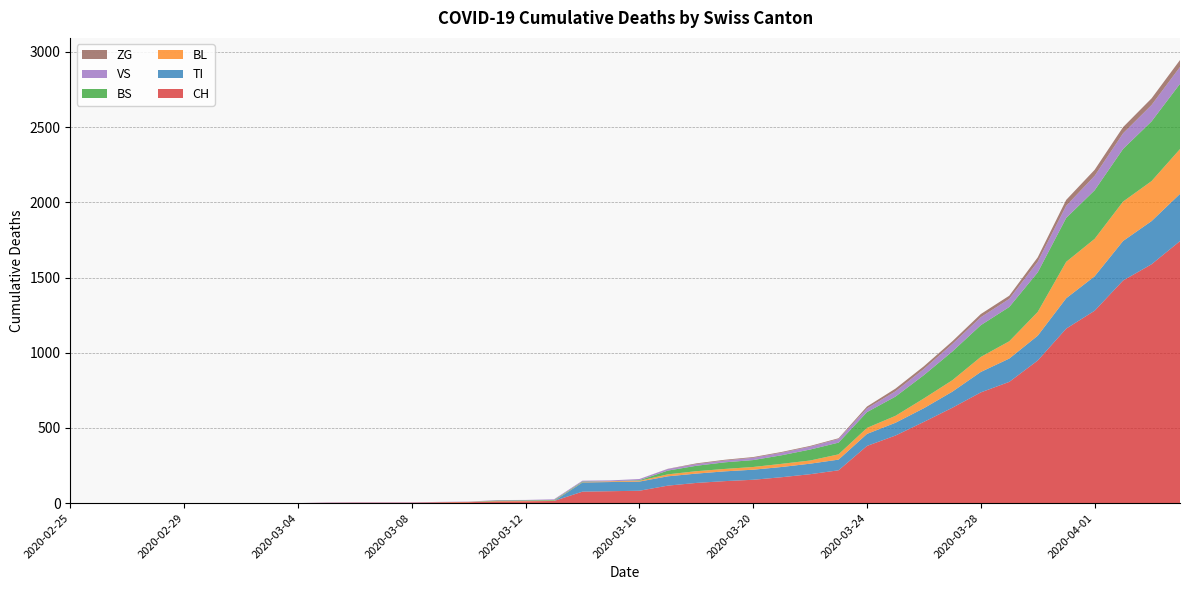

Reading left to right, what are all the values shown in this chart?

CH: 0	0	0	0	0	0	0	0	0	2	3	3	3	5	6	11	12	14	76	79	82	116	134	146	155	172	192	218	380	449	540	634	736	806	948	1160	1279	1480	1588	1742
TI: 0	0	0	0	0	0	0	0	0	0	0	0	0	0	0	0	0	0	61	61	61	62	62	65	67	68	70	71	80	85	91	107	136	155	165	202	229	263	287	314
BL: 0	0	0	0	0	0	0	0	0	0	0	0	0	1	2	2	2	2	2	5	5	13	16	16	18	21	21	35	40	46	65	76	100	115	158	242	249	262	266	298
BS: 0	0	0	0	0	0	0	0	0	0	0	0	0	0	0	4	4	4	4	0	4	25	36	44	46	57	73	78	105	128	155	191	211	228	263	292	323	350	397	434
VS: 0	0	0	0	0	0	0	0	0	2	2	2	2	2	2	3	3	5	6	6	8	11	11	12	15	17	19	24	25	35	41	50	53	54	71	81	96	104	109	112
ZG: 0	0	0	0	0	0	0	0	0	0	0	0	0	0	0	0	0	0	0	0	0	1	5	5	5	5	5	5	12	18	18	18	21	21	29	39	40	41	44	46